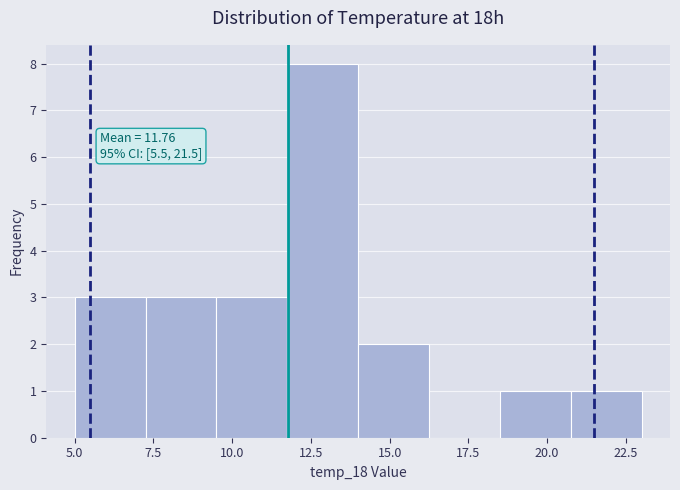

Which range on the x-axis has the tallest bar?

11.75 to 14.00